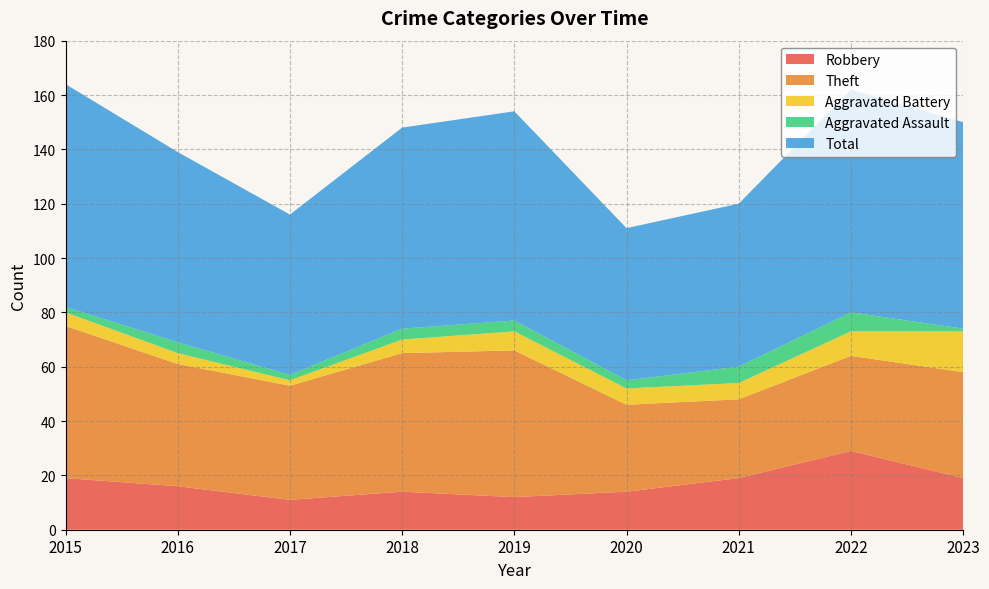

Reading left to right, what are all the values shown in this chart?

Robbery: 2015=19	2016=16	2017=11	2018=14	2019=12	2020=14	2021=19	2022=29	2023=19
Theft: 2015=56	2016=45	2017=42	2018=51	2019=54	2020=32	2021=29	2022=35	2023=39
Aggravated Battery: 2015=5	2016=4	2017=2	2018=5	2019=7	2020=6	2021=6	2022=9	2023=15
Aggravated Assault: 2015=2	2016=4	2017=2	2018=4	2019=4	2020=3	2021=6	2022=7	2023=1
Total: 2015=82	2016=70	2017=59	2018=74	2019=77	2020=56	2021=60	2022=82	2023=76